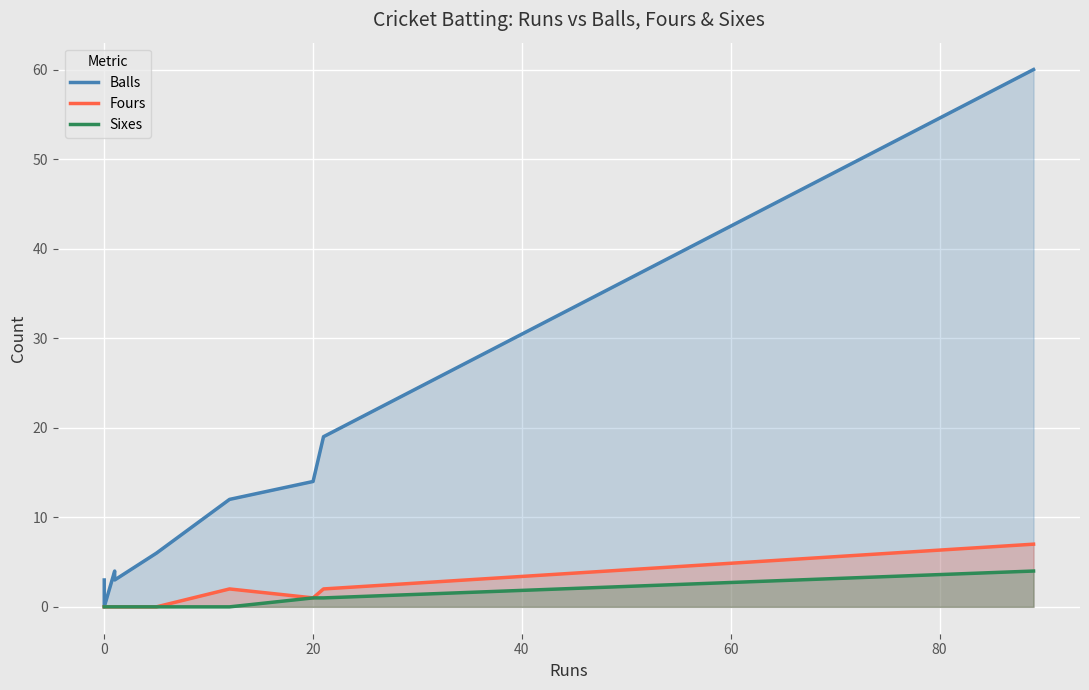

Which series has the largest total across all categories?

Balls